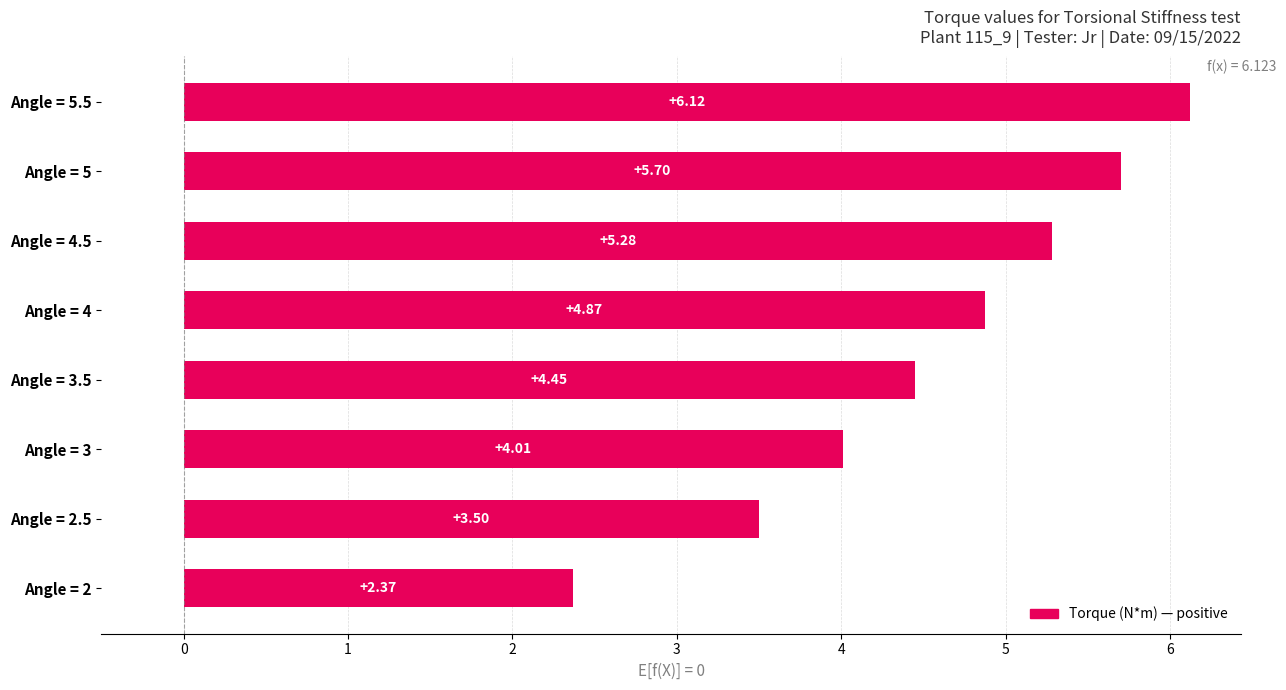

List the labels in order of value, smallest first.

Angle = 2, Angle = 2.5, Angle = 3, Angle = 3.5, Angle = 4, Angle = 4.5, Angle = 5, Angle = 5.5